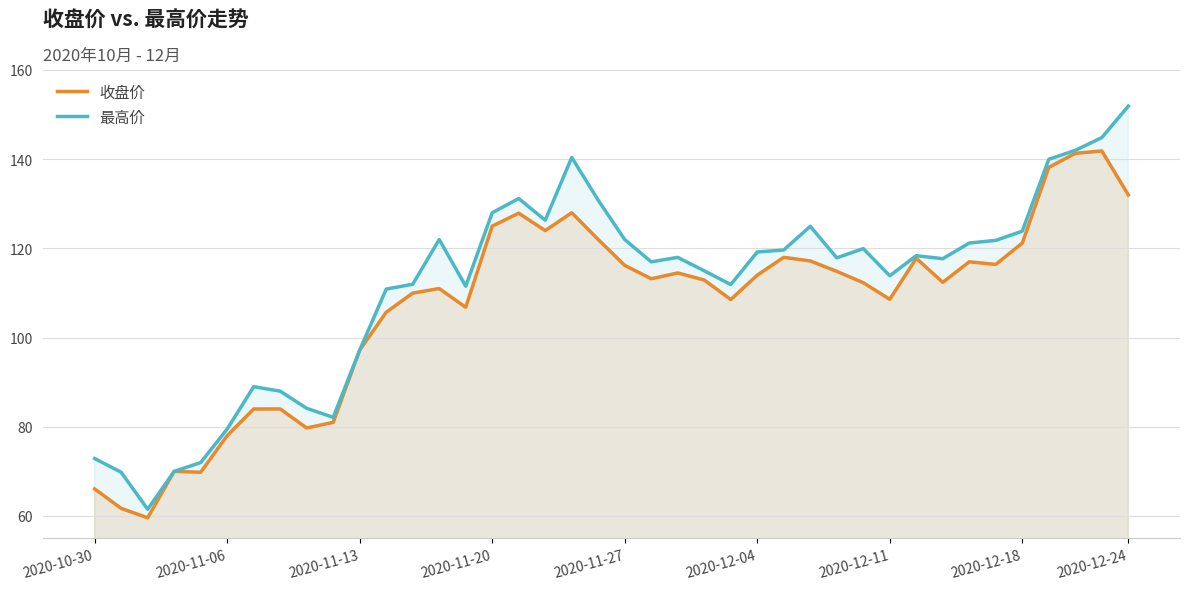

Where does the 最高价 series first go above 117?

13